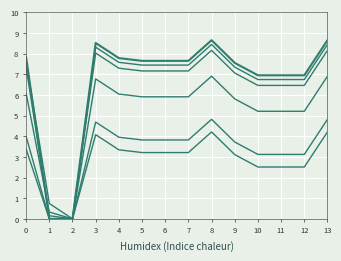

The value of col_20 at 9 is 7.1. True or false?

True